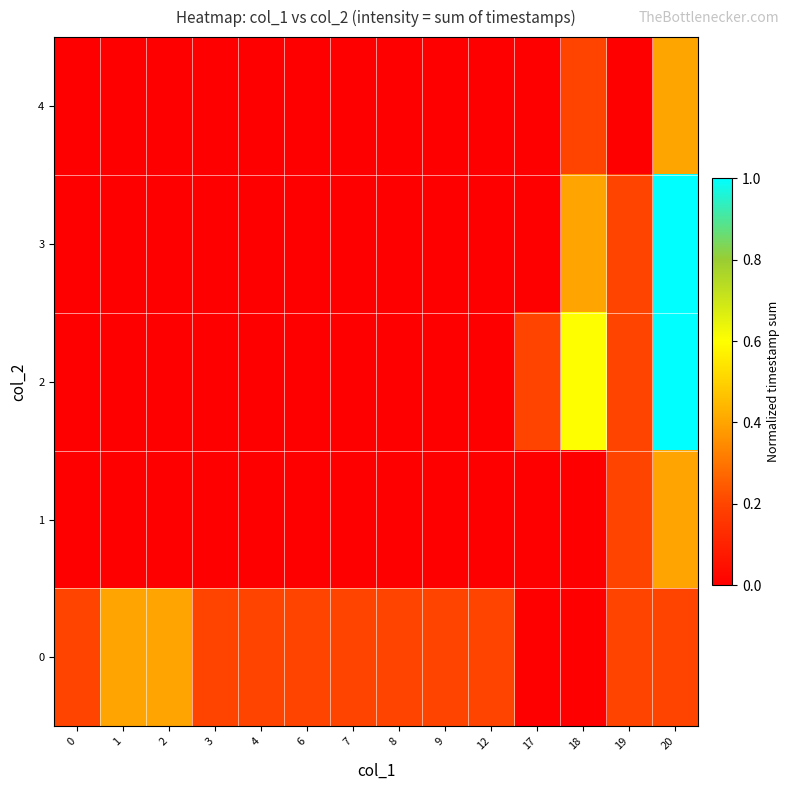

Reading left to right, list all the values displayed in this chart.

0: 0=0.2	1=0.4	2=0.4	3=0.2	4=0.2	6=0.2	7=0.2	8=0.2	9=0.2	12=0.2	17=0.0	18=0.0	19=0.2	20=0.2
1: 0=0.0	1=0.0	2=0.0	3=0.0	4=0.0	6=0.0	7=0.0	8=0.0	9=0.0	12=0.0	17=0.0	18=0.0	19=0.2	20=0.4
2: 0=0.0	1=0.0	2=0.0	3=0.0	4=0.0	6=0.0	7=0.0	8=0.0	9=0.0	12=0.0	17=0.2	18=0.6	19=0.2	20=1.0
3: 0=0.0	1=0.0	2=0.0	3=0.0	4=0.0	6=0.0	7=0.0	8=0.0	9=0.0	12=0.0	17=0.0	18=0.4	19=0.2	20=1.0
4: 0=0.0	1=0.0	2=0.0	3=0.0	4=0.0	6=0.0	7=0.0	8=0.0	9=0.0	12=0.0	17=0.0	18=0.2	19=0.0	20=0.4